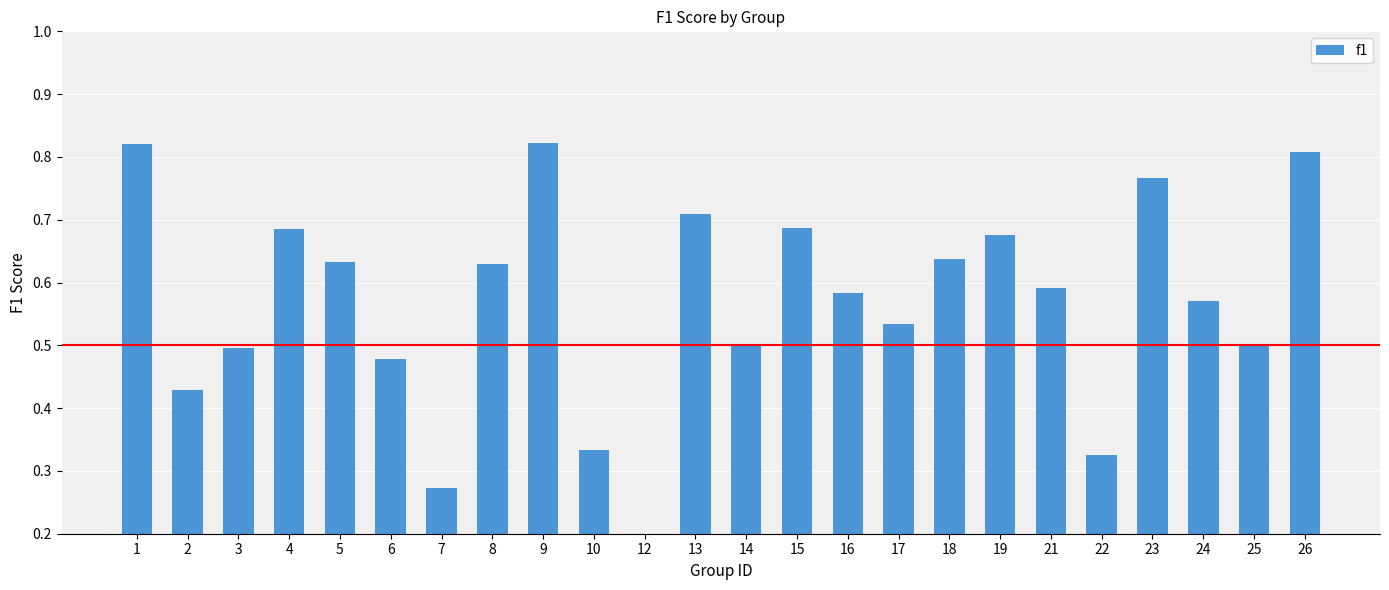

Reading left to right, list all the values displayed in this chart.

1=0.8	2=0.4	3=0.5	4=0.7	5=0.6	6=0.5	7=0.3	8=0.6	9=0.8	10=0.3	12=0.2	13=0.7	14=0.5	15=0.7	16=0.6	17=0.5	18=0.6	19=0.7	21=0.6	22=0.3	23=0.8	24=0.6	25=0.5	26=0.8